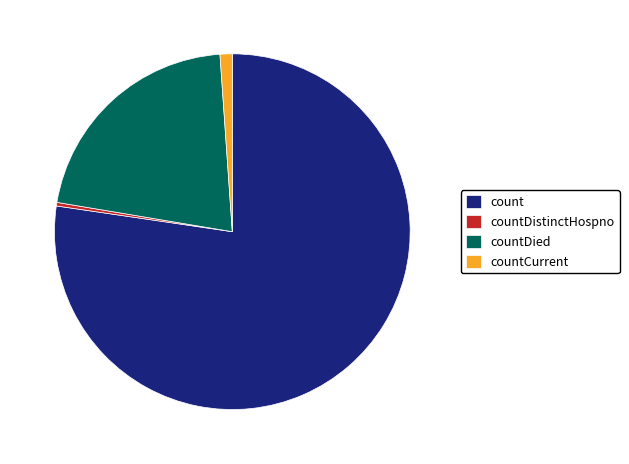

Combined, do countDied and countCurrent account for over 50%?

No